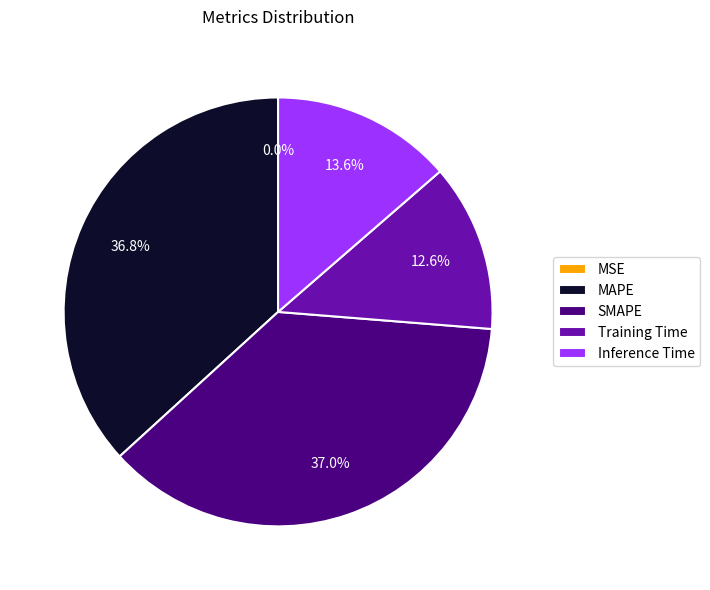

Does SMAPE account for over 50% of the chart?

No